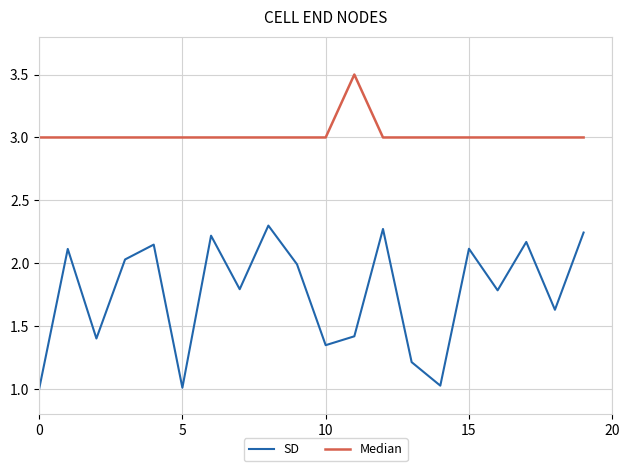

What is the lowest value of the SD series?

1.0